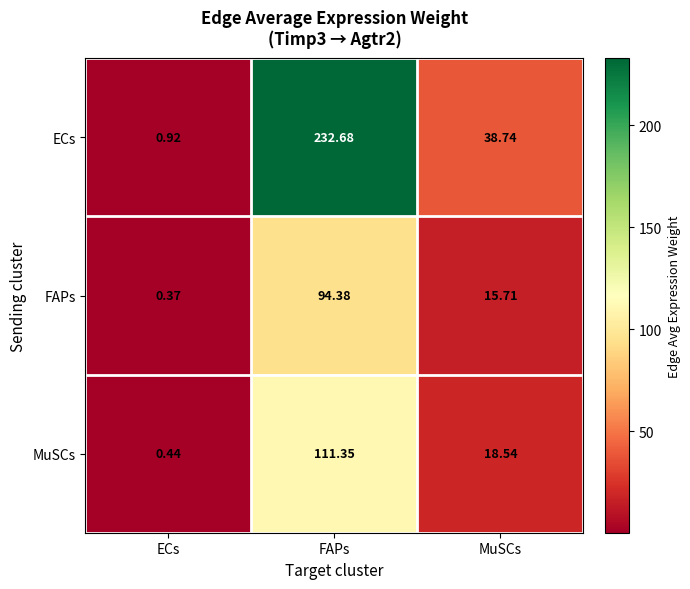

Which series has the largest range (max minus min)?

ECs